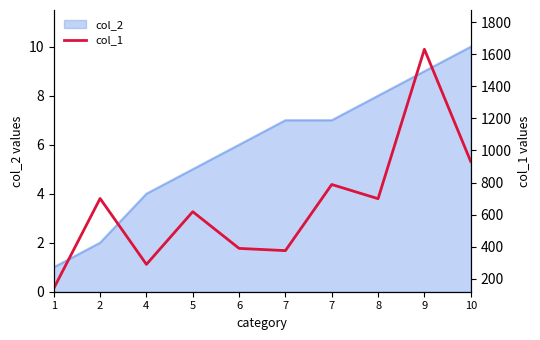

Which has a higher value, 9 or 5?

9